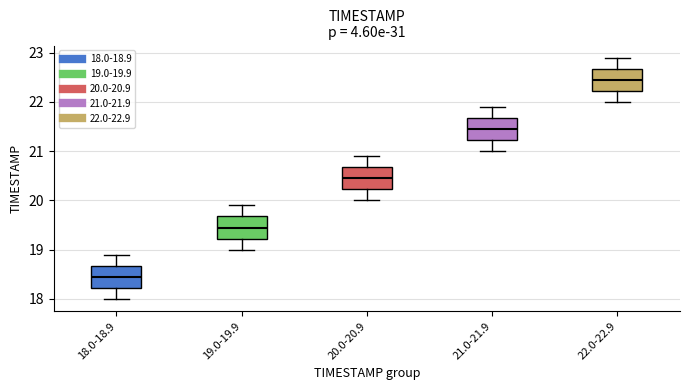

Which box's median line is the highest?

22.0-22.9